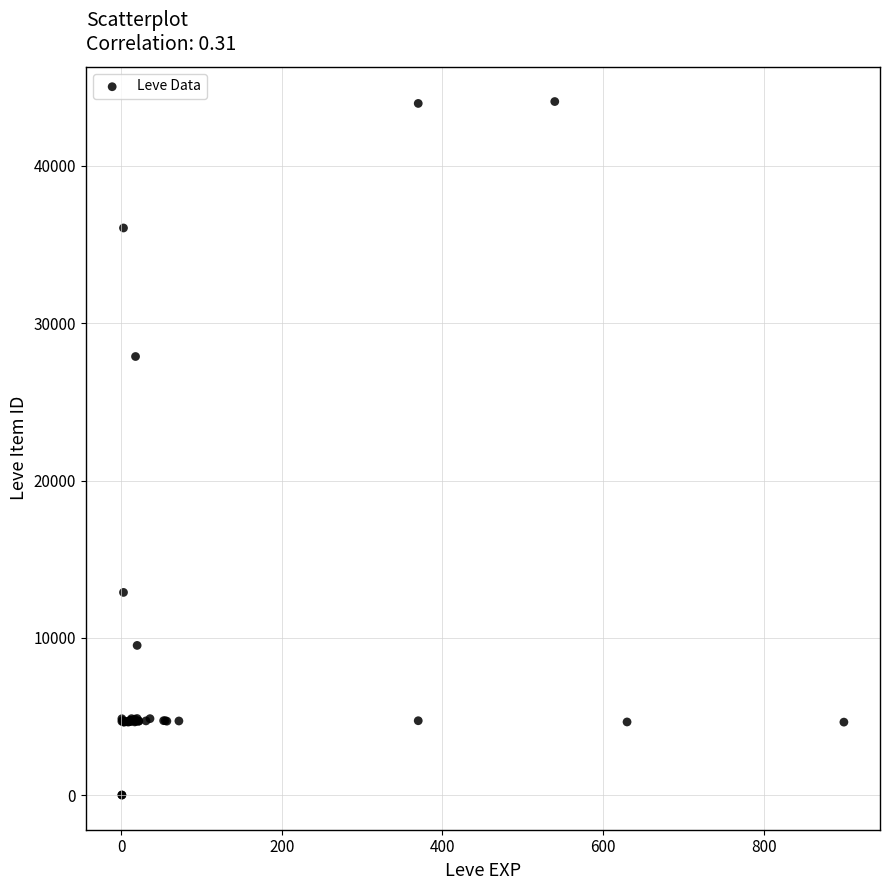

What Y value in the scatter plot is closest to 22048?

27884